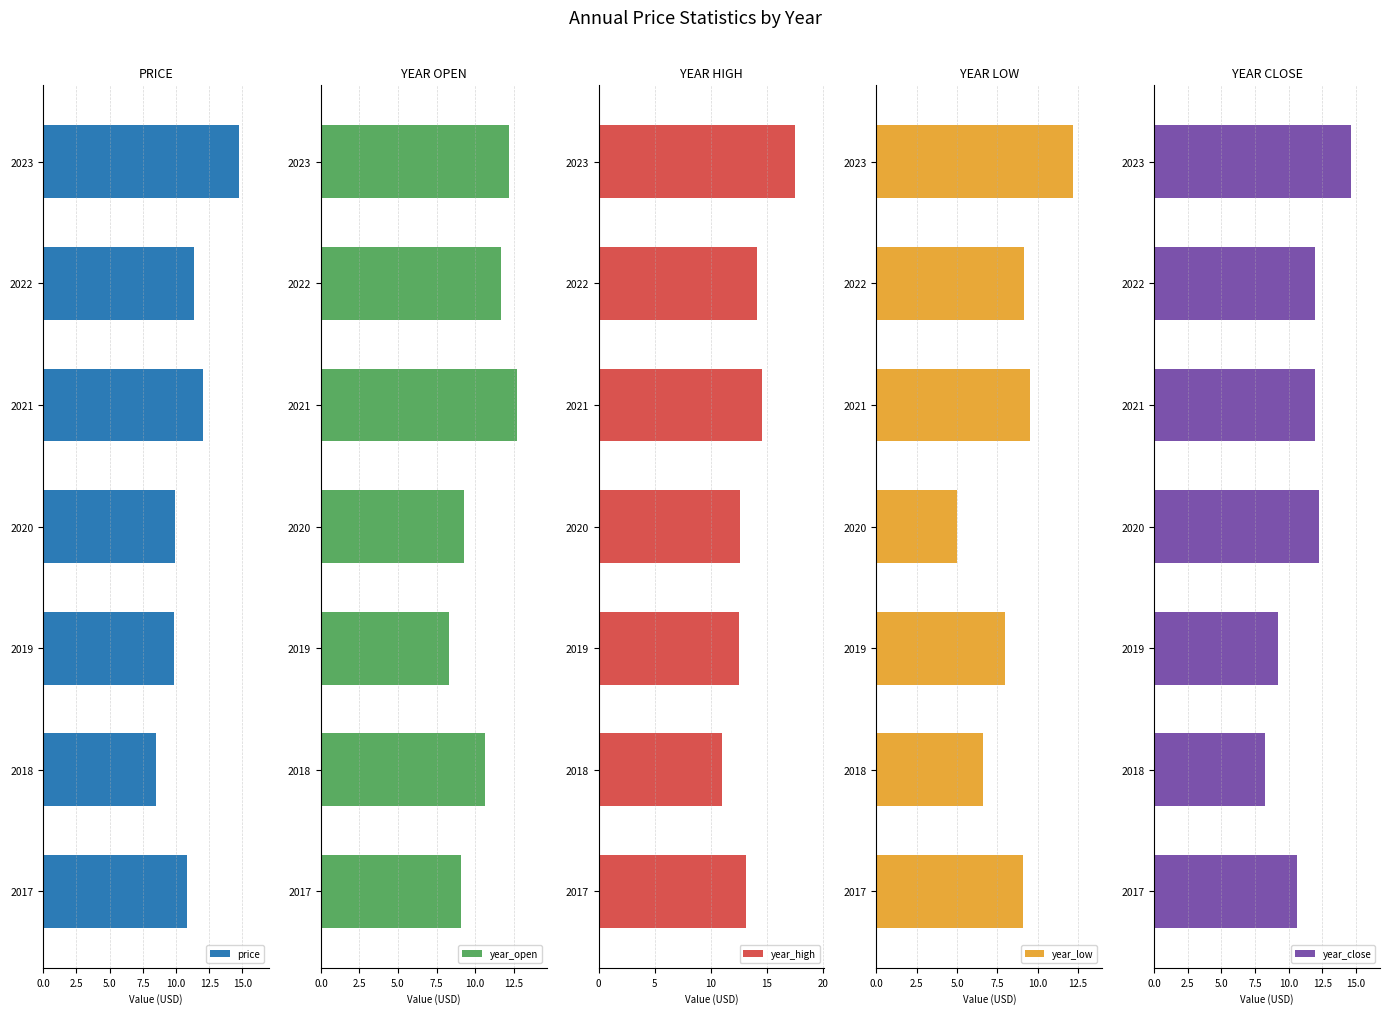

What are all the series names shown in the legend?

price, year_open, year_high, year_low, year_close